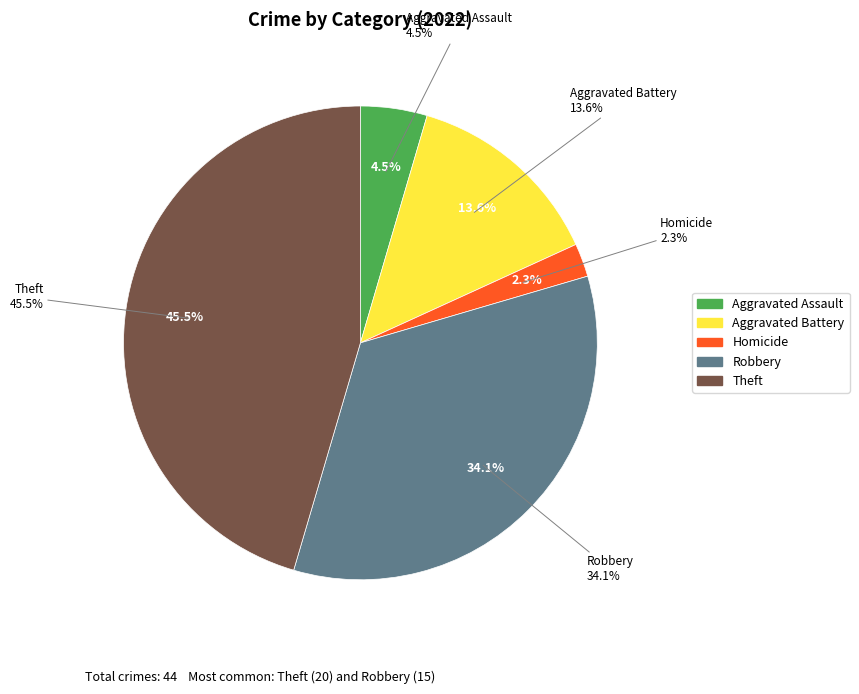

True or false: Theft accounts for 45% of the total.

True